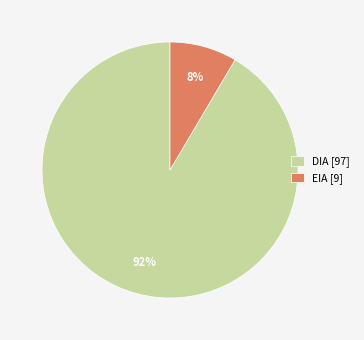

What is the largest slice in the pie chart?

DIA